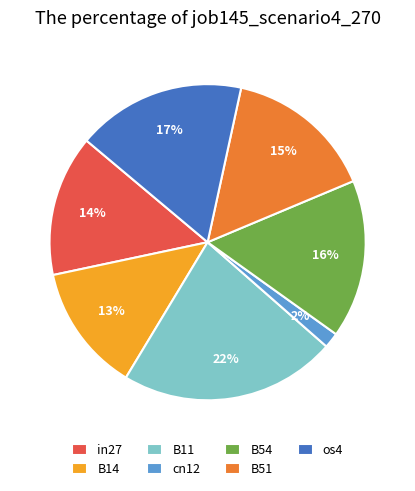

Does any single category account for the majority?

No